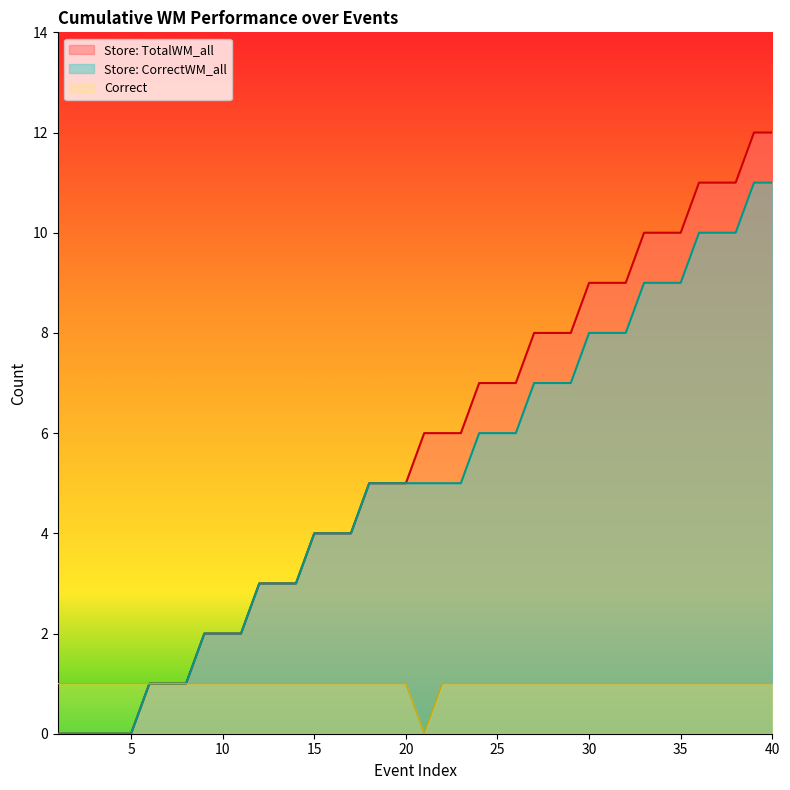

Reading left to right, extract all data points from this chart.

Correct: 1	1	1	1	1	1	1	1	1	1	1	1	1	1	1	1	1	1	1	1	0	1	1	1	1	1	1	1	1	1	1	1	1	1	1	1	1	1	1	1
Store: CorrectWM_all: 0	0	0	0	0	1	1	1	2	2	2	3	3	3	4	4	4	5	5	5	5	5	5	6	6	6	7	7	7	8	8	8	9	9	9	10	10	10	11	11
Store: TotalWM_all: 0	0	0	0	0	1	1	1	2	2	2	3	3	3	4	4	4	5	5	5	6	6	6	7	7	7	8	8	8	9	9	9	10	10	10	11	11	11	12	12